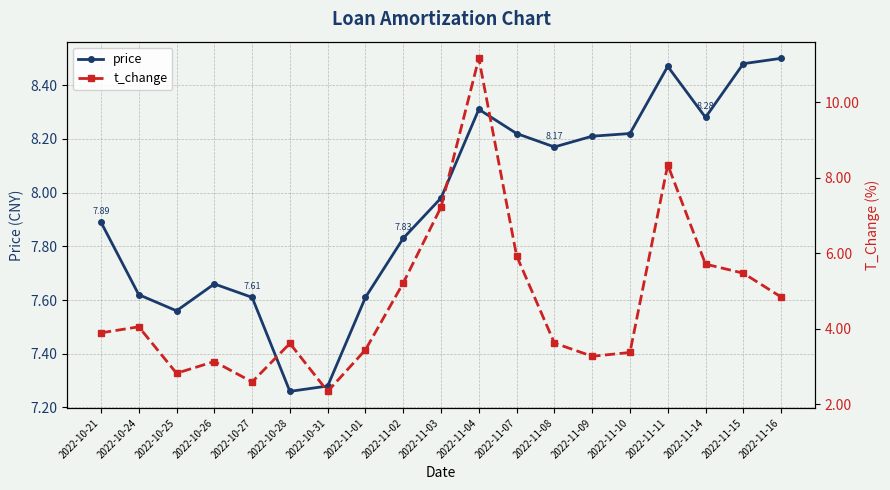

What position from the left is 2022-10-27?

5